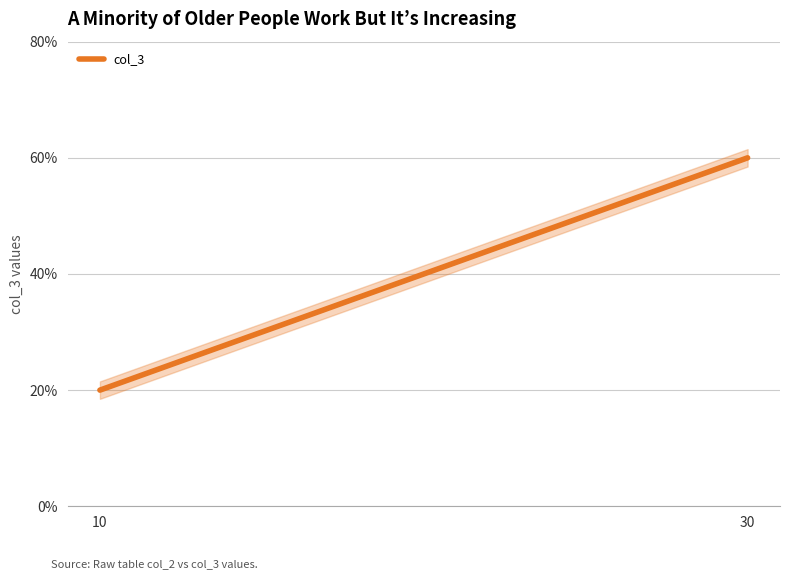

Which category has the highest value across all series?

30